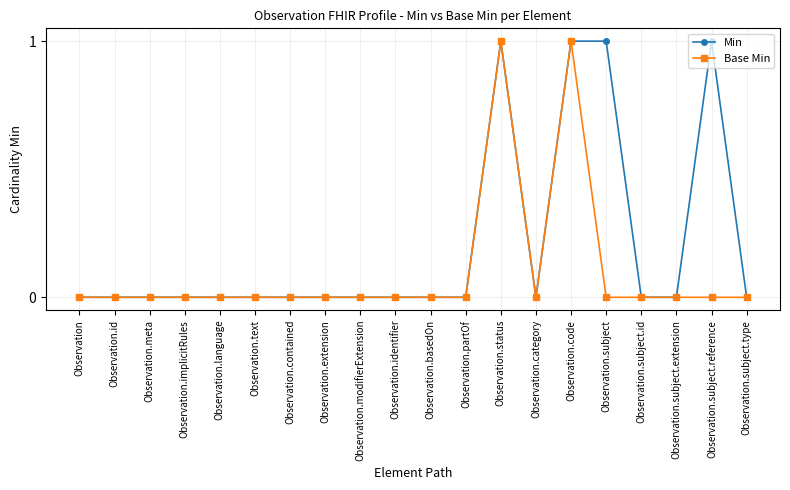

What position from the left is Observation.code?

15